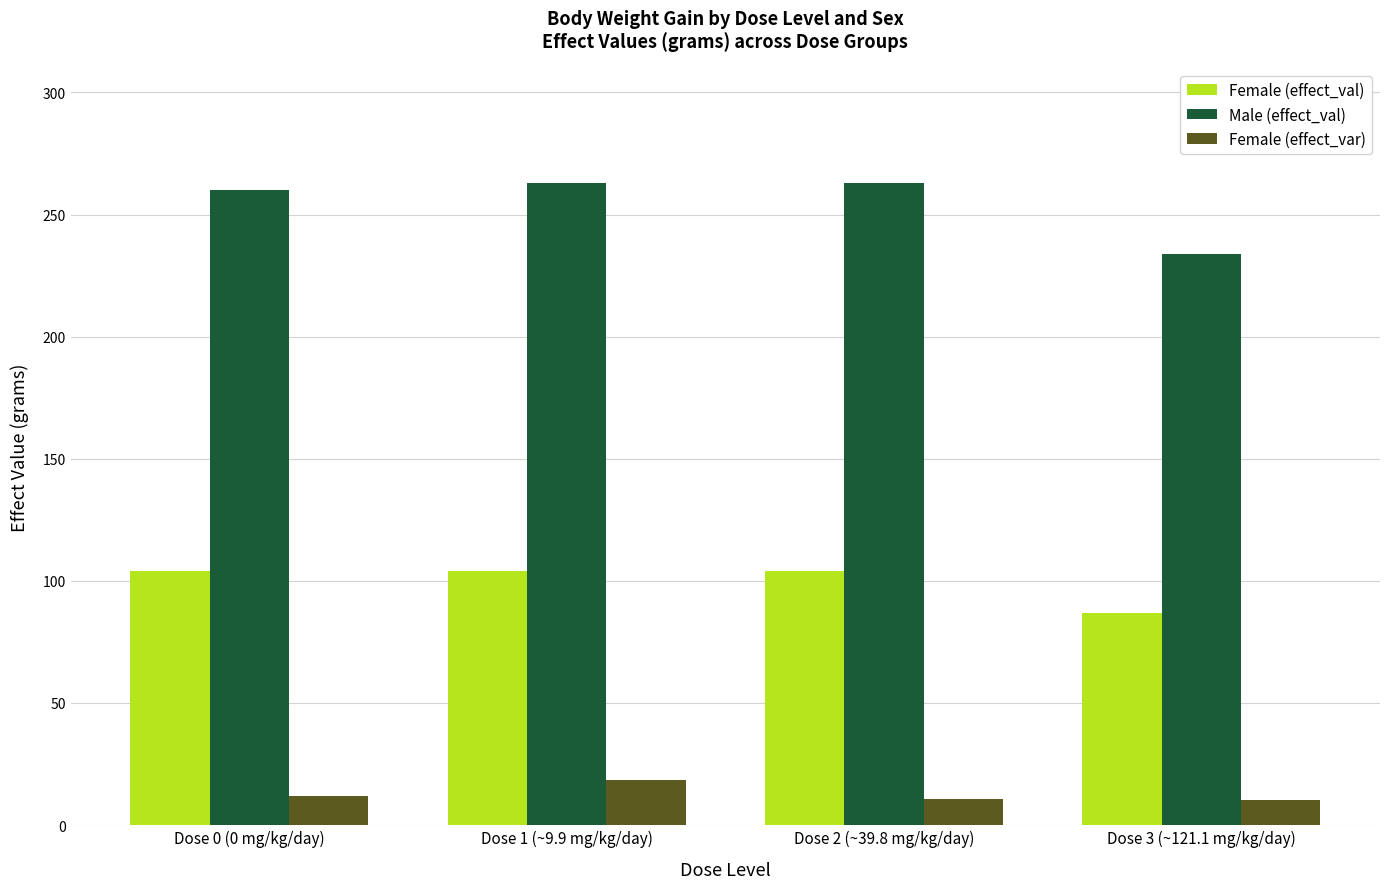

Where is Male (effect_val) nearest to the value 248?

Dose 0 (0 mg/kg/day)